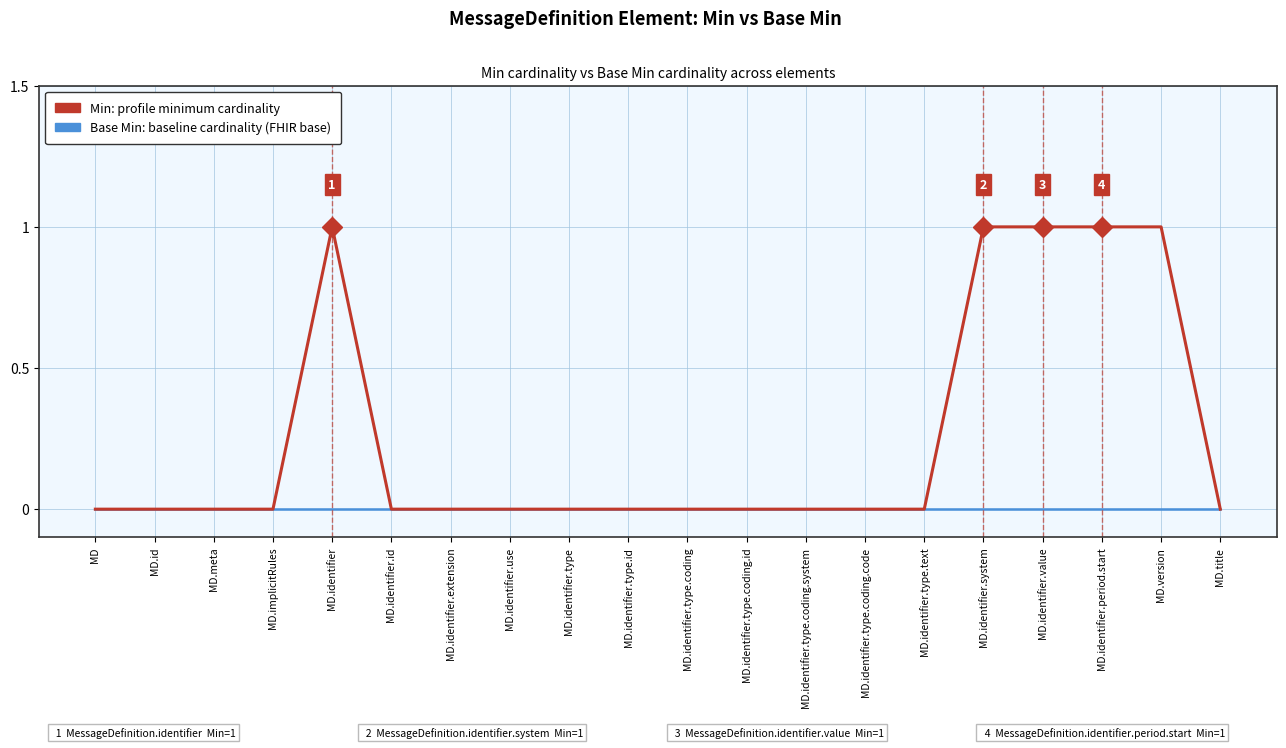

What position from the right is MD.identifier.system?

5